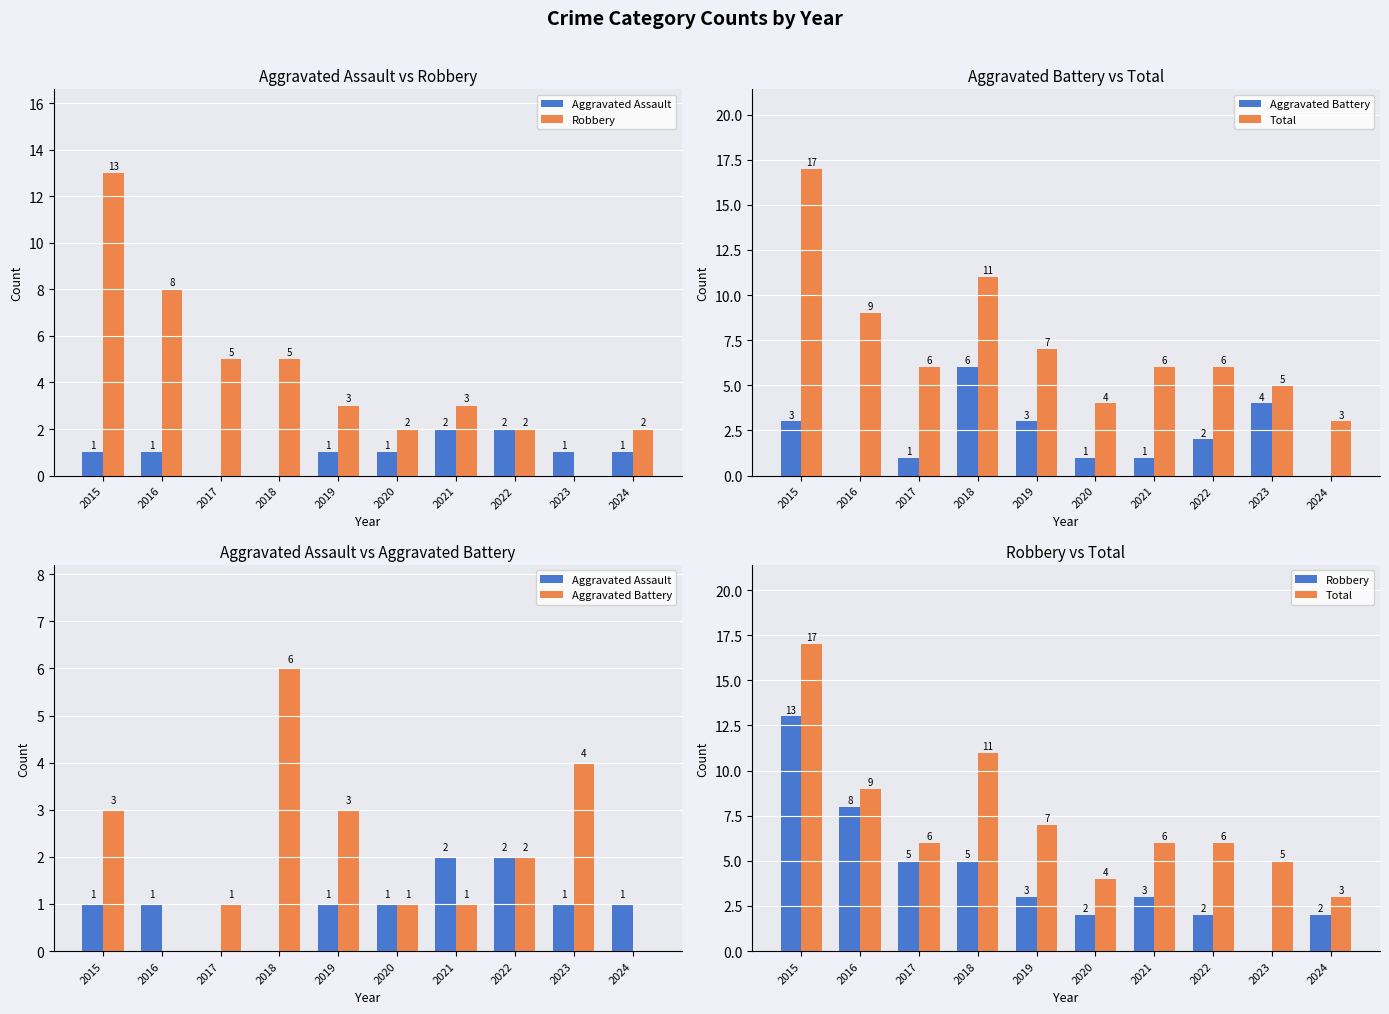

Rank the series at 2019 from highest to lowest value.

Total, Robbery, Aggravated Battery, Aggravated Assault